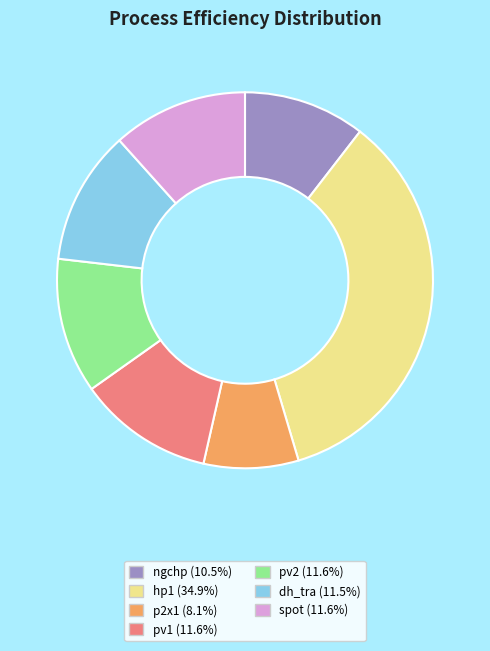

Do hp1 and dh_tra together represent more than half of the pie?

No